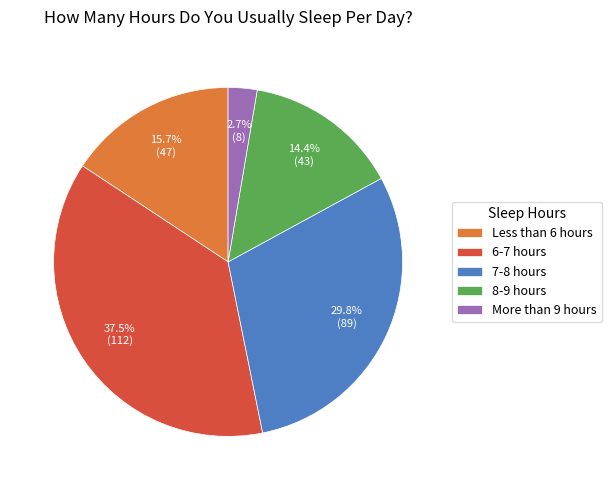

To the nearest percent, what is the difference between the 8-9 hours and 6-7 hours slice percentages?

23%